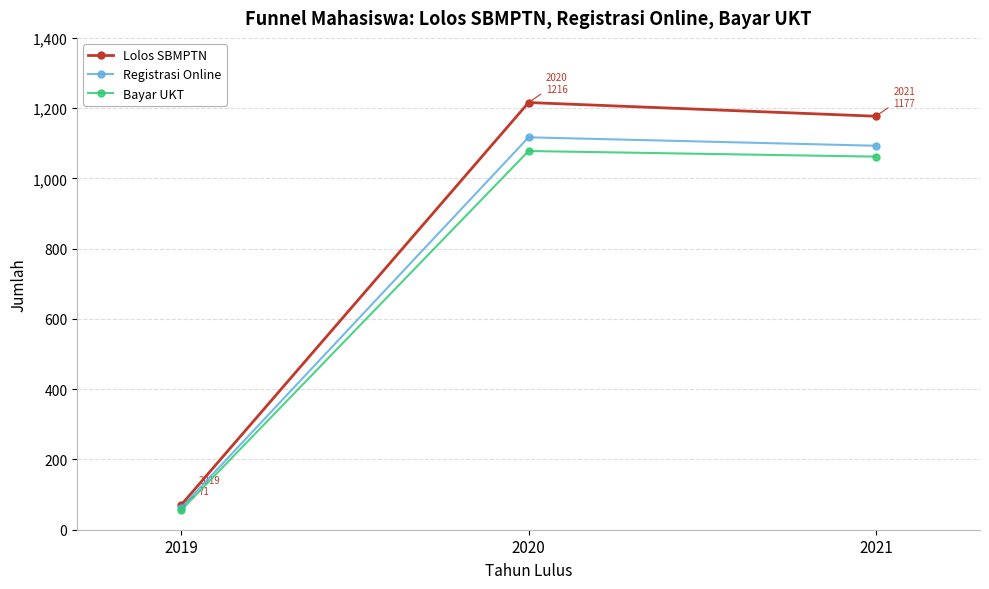

What is the value of the Registrasi Online point at the 1st from the left?

63